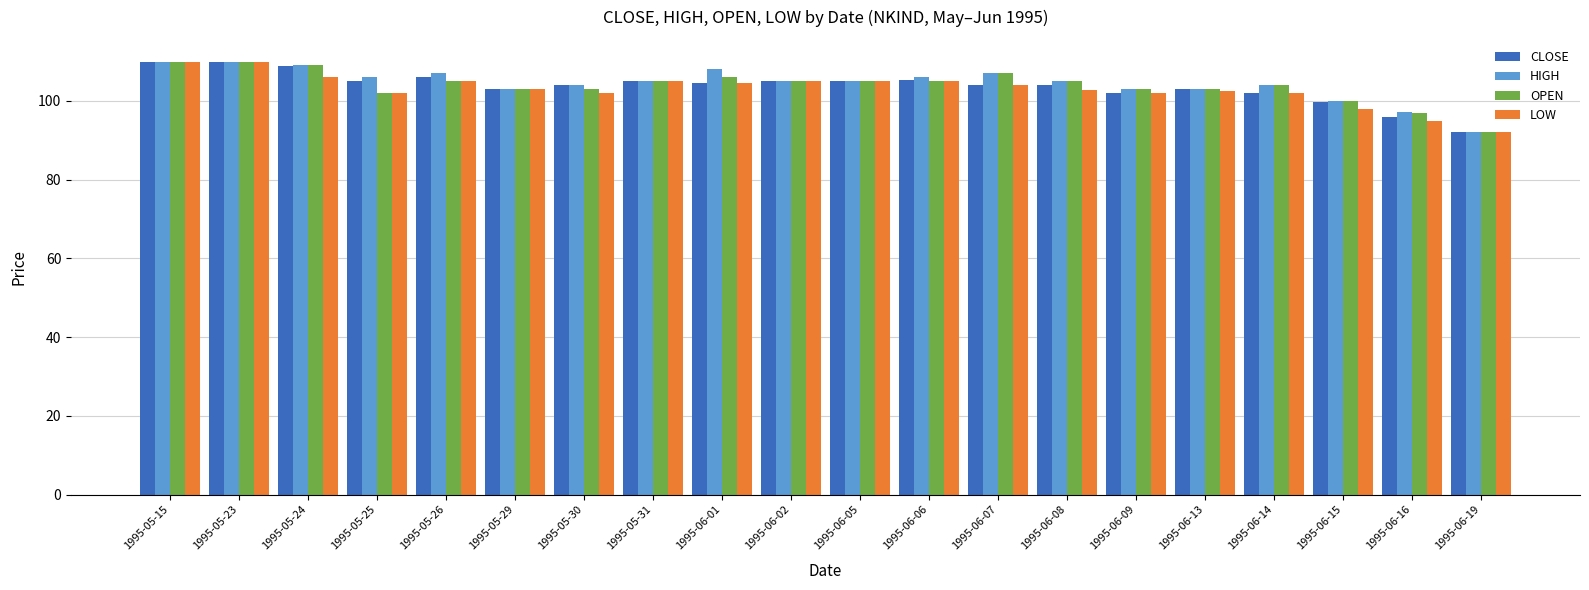

Is the value of LOW at 1995-05-23 greater than the value of CLOSE at 1995-06-06?

Yes